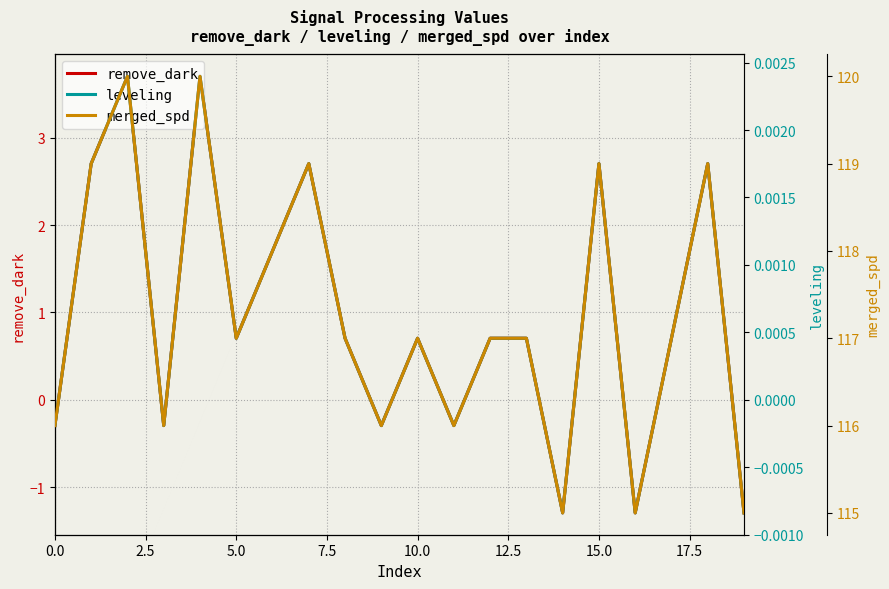

What is the maximum value for remove_dark?

3.7